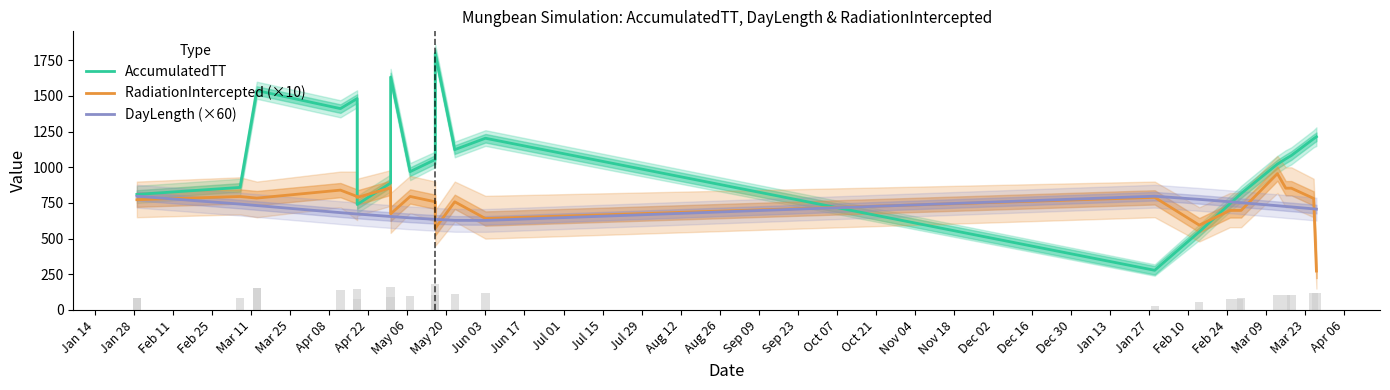

Reading right to left, what are all the values shown in this chart?

AccumulatedTT: 1214.1	1200.1	1082.5	1059.3	1022.4	815.8	798.1	744.8	548.1	278.1	1203.7	1123.8	1797.0	1054.5	969.5	1632.5	890.0	739.3	1481.8	1411.4	1538.0	1538.0	859.1	809.9	809.9
RadiationIntercepted (×10): 272.8	782.0	853.7	853.7	955.6	697.8	697.8	697.8	594.6	789.3	641.0	758.3	572.7	758.3	795.7	673.5	856.3	788.7	795.4	840.1	784.2	784.2	795.4	772.9	772.9
DayLength (×60): 706.8	708.6	722.4	725.4	730.8	751.8	753.6	758.4	775.2	797.4	627.6	628.2	635.4	635.4	645.6	655.2	655.2	672.6	672.6	682.2	732.0	732.0	742.2	797.4	797.4